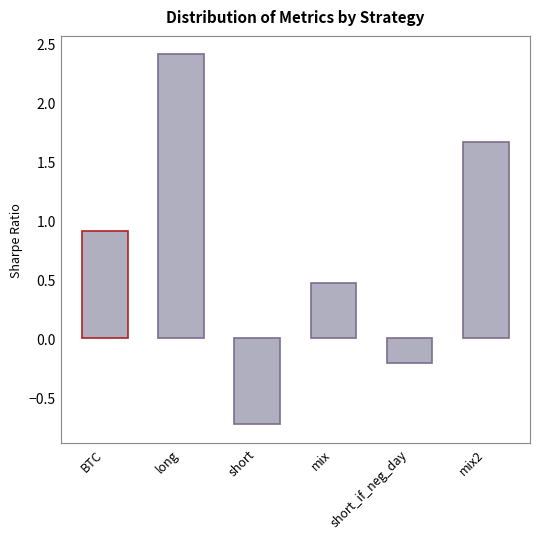

What is the maximum value shown in the chart?

2.4